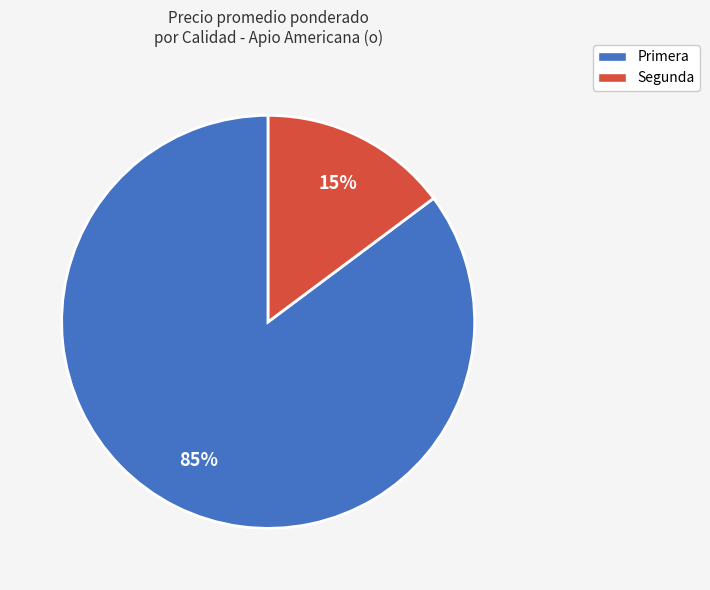

Is it true that Segunda is 15% of the pie?

True